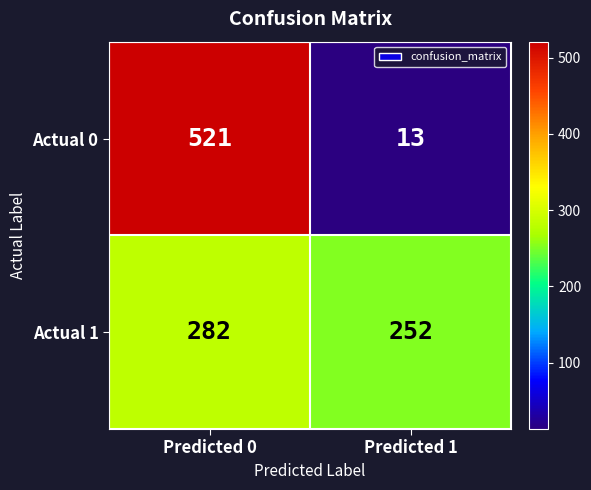

Reading left to right, list all the values displayed in this chart.

Actual 0: Predicted 0=521	Predicted 1=13
Actual 1: Predicted 0=282	Predicted 1=252